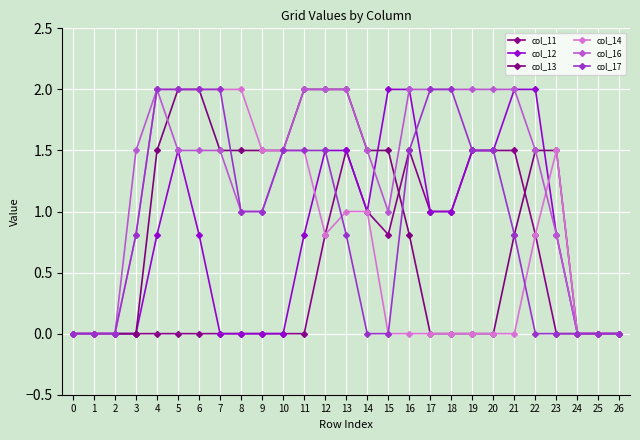

Does the chart have visible grid lines?

Yes